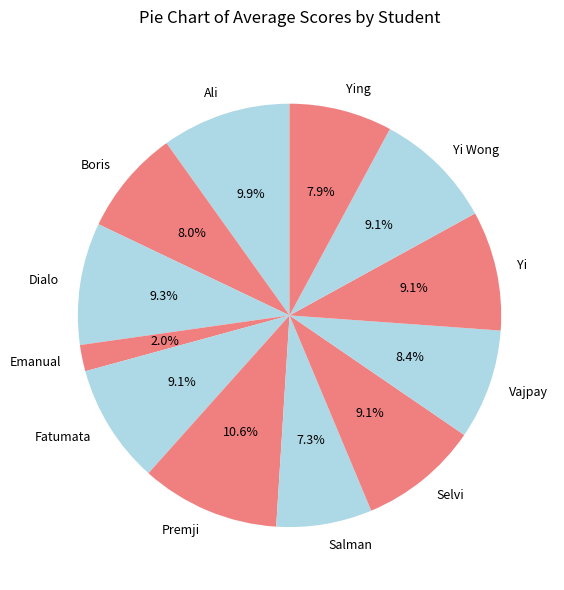

Between Salman and Ali, which is larger?

Ali